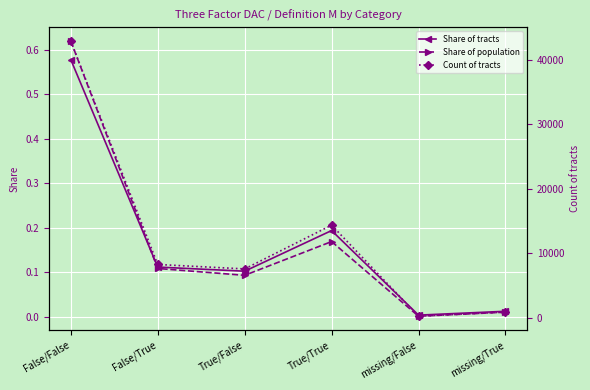

Which series has the largest range (max minus min)?

Count of tracts